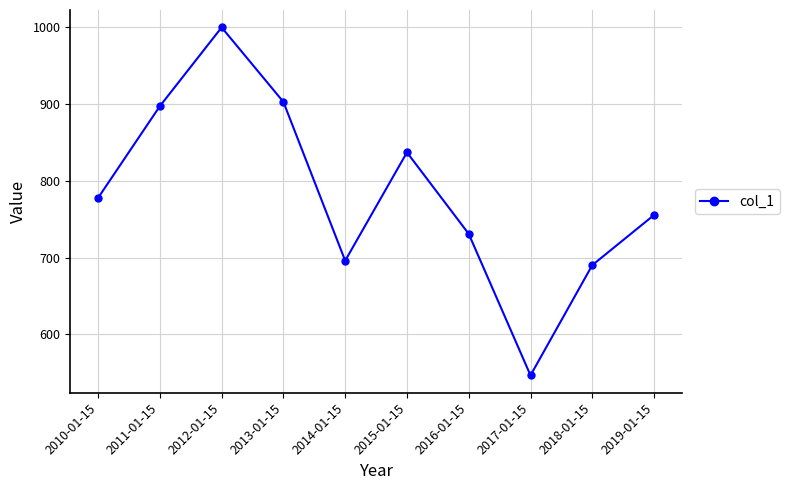

Which label corresponds to the smallest value in the chart?

2017-01-15